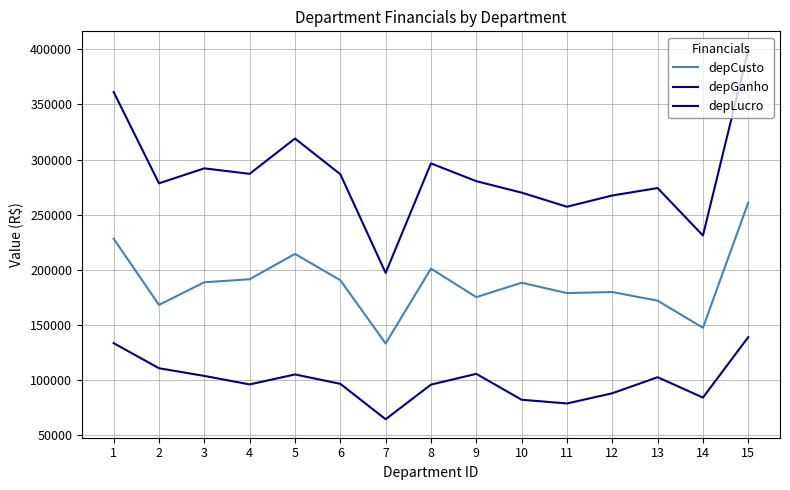

Between 10 and 13, which series saw the biggest shift?

depLucro